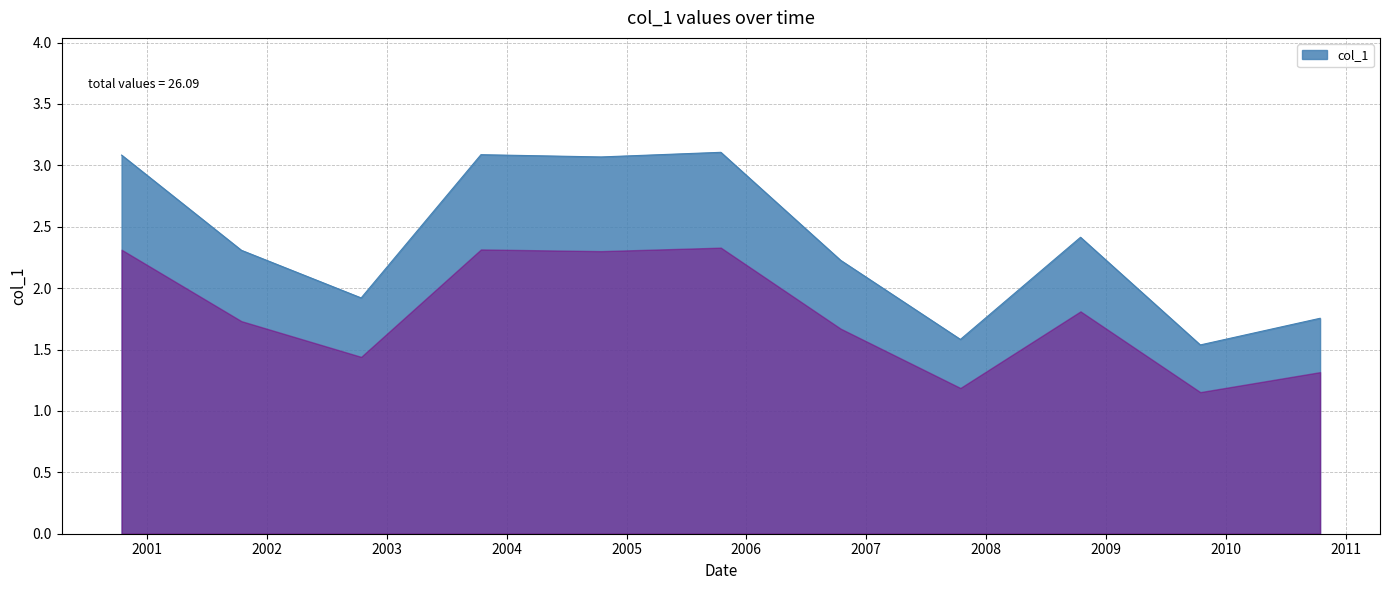

What is the difference between the maximum and minimum values?

1.6